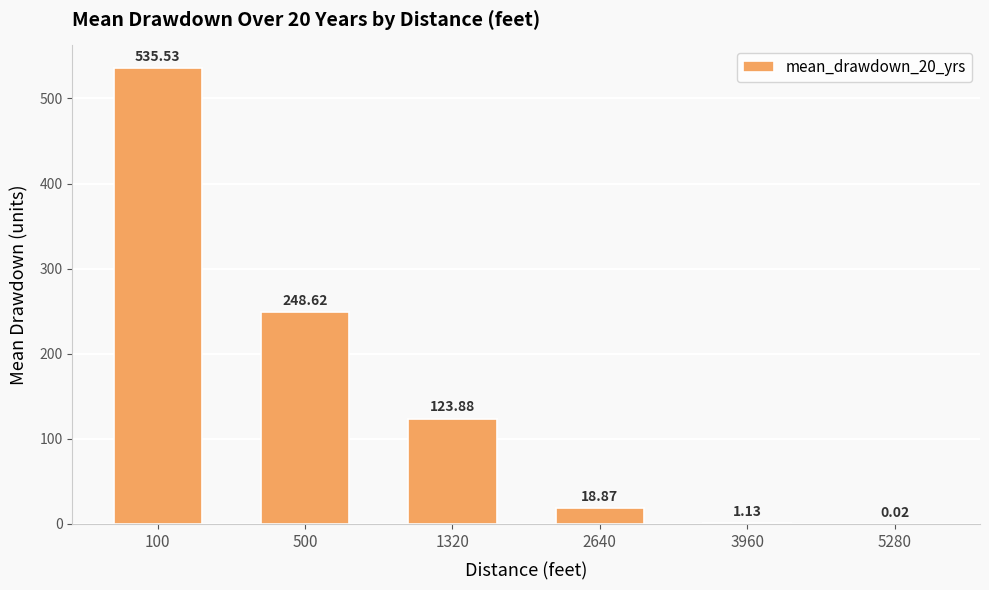

Which has a higher value, 100 or 500?

100